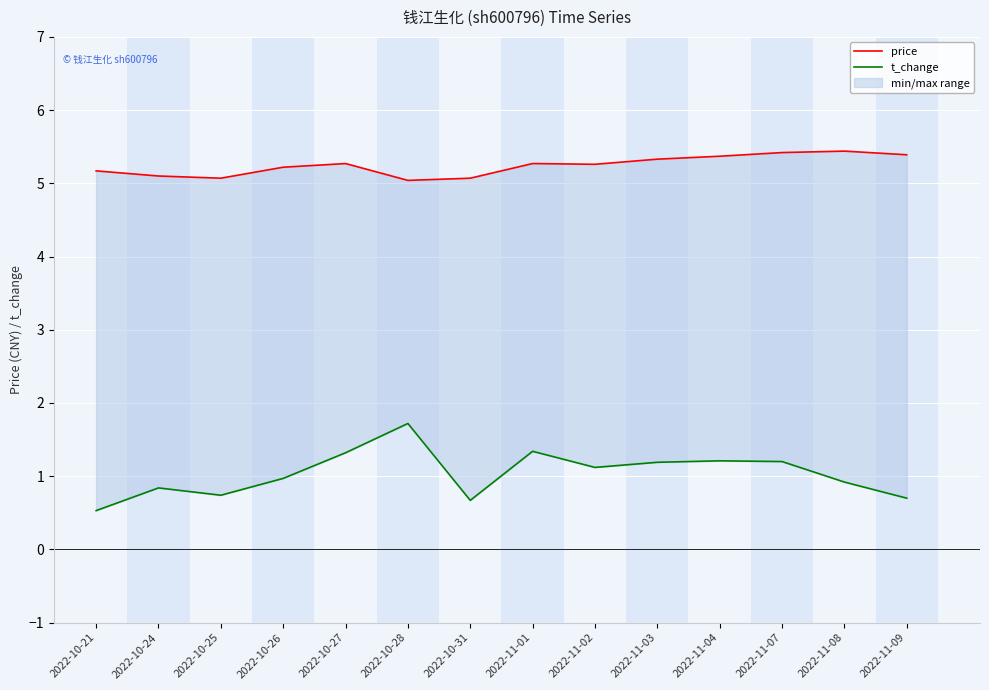

What value does the price series have at 2022-10-25?

5.1